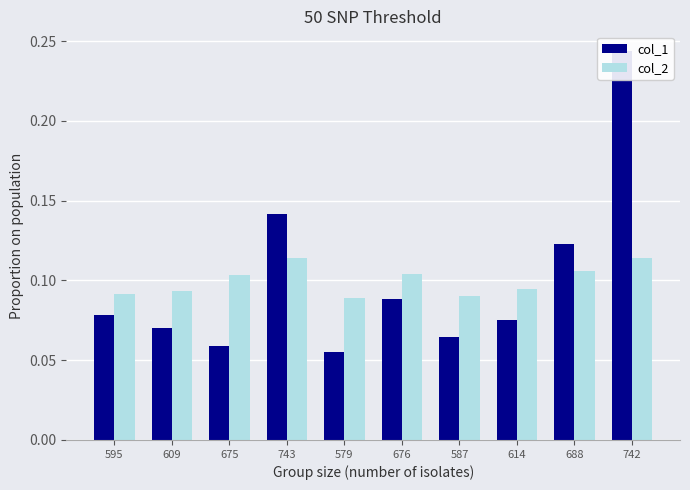

List the labels in order of col_2 value, smallest first.

579, 587, 595, 609, 614, 675, 676, 688, 742, 743